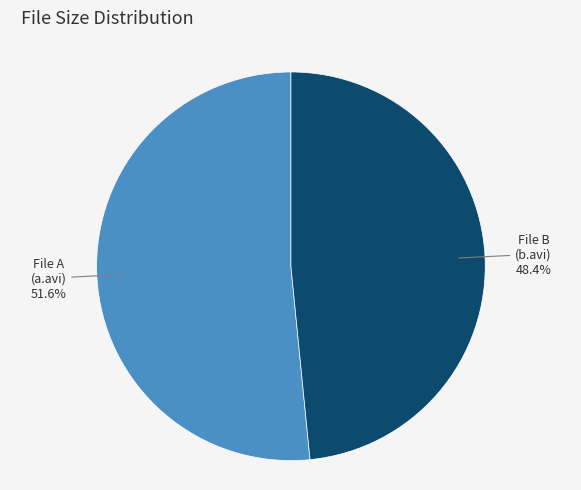

To the nearest percent, what is the average slice percentage?

50%